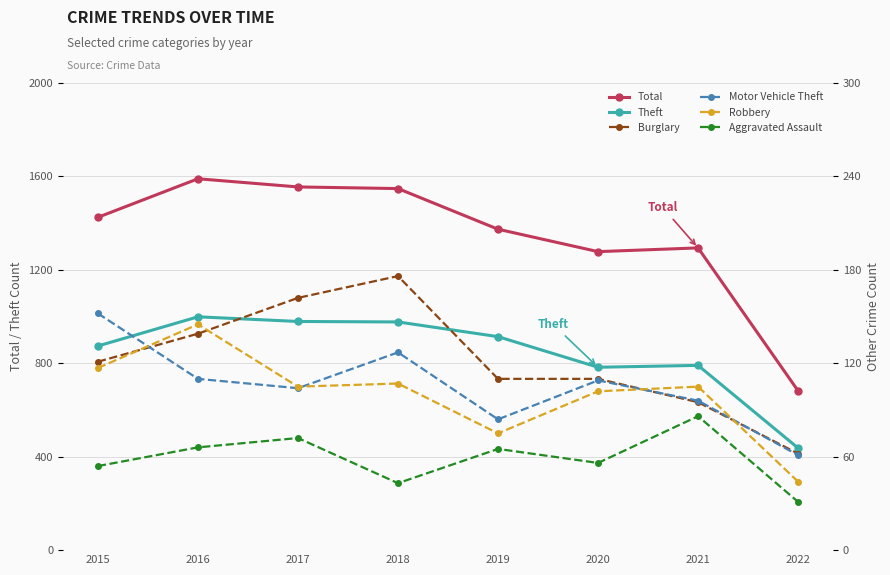

Is it true that Aggravated Assault equals 16 at 2016?

False